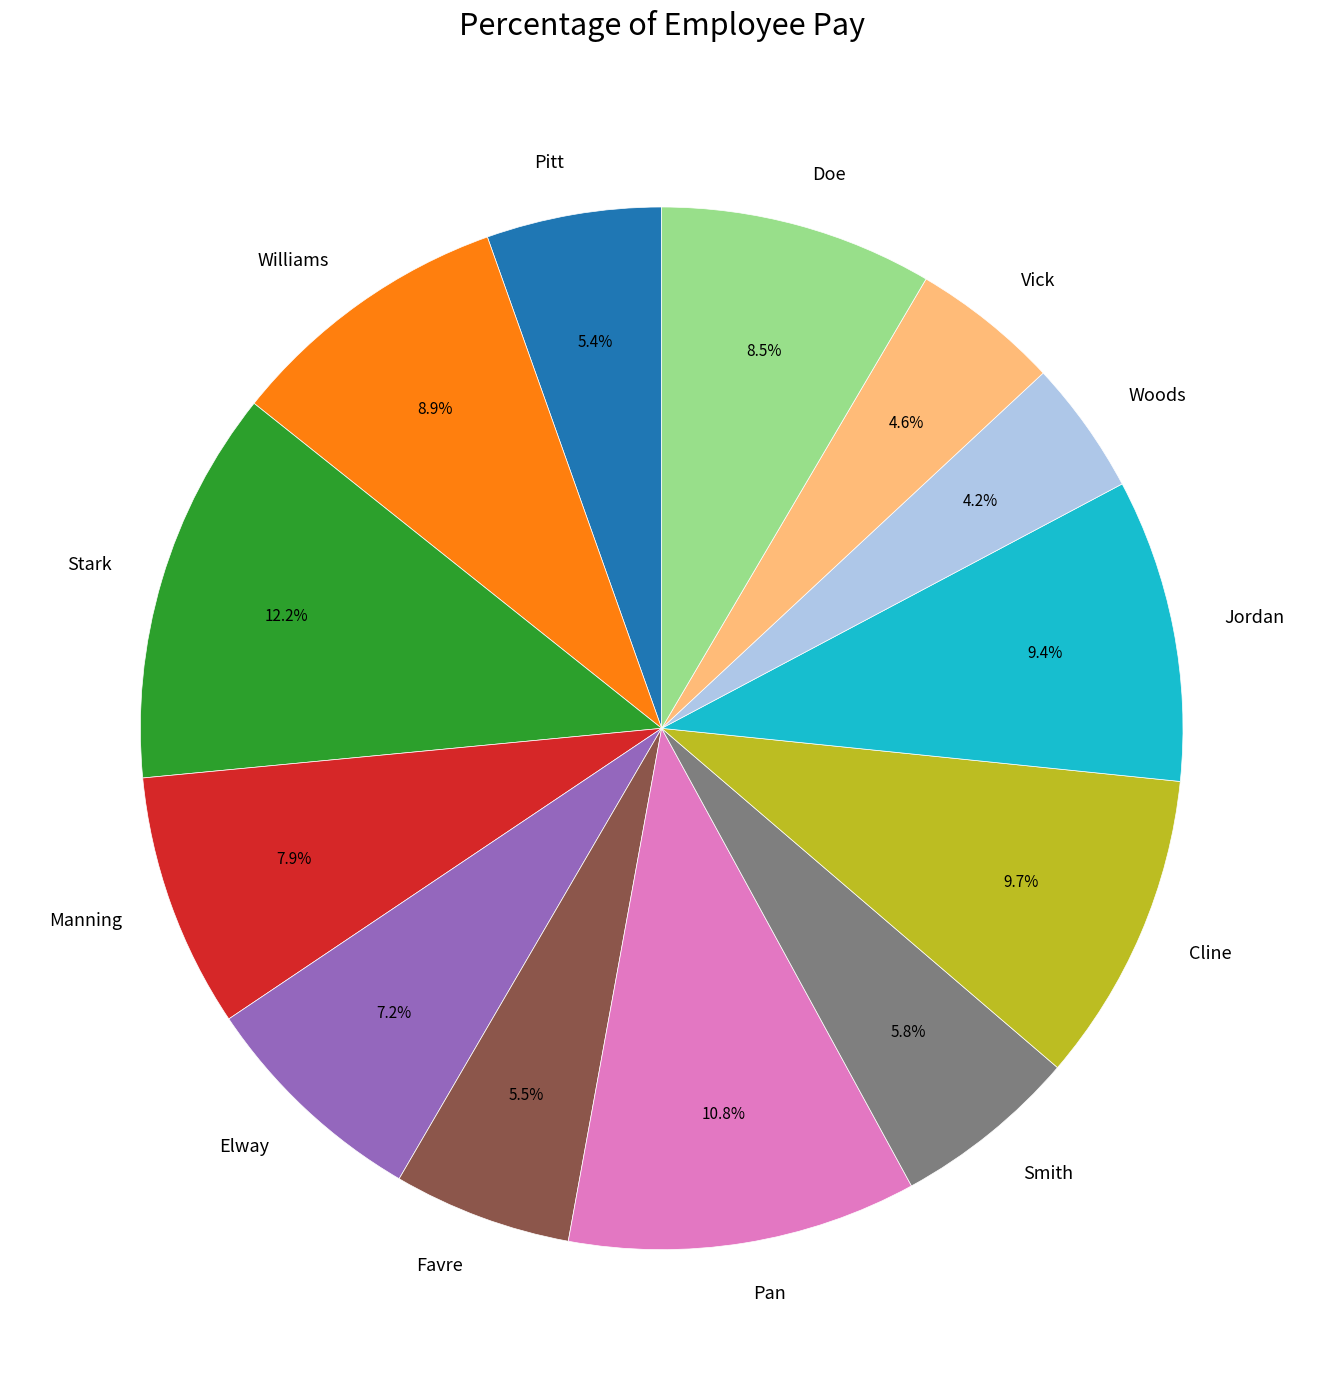

What is the ratio of the value at Pitt to the value at Jordan?

0.6